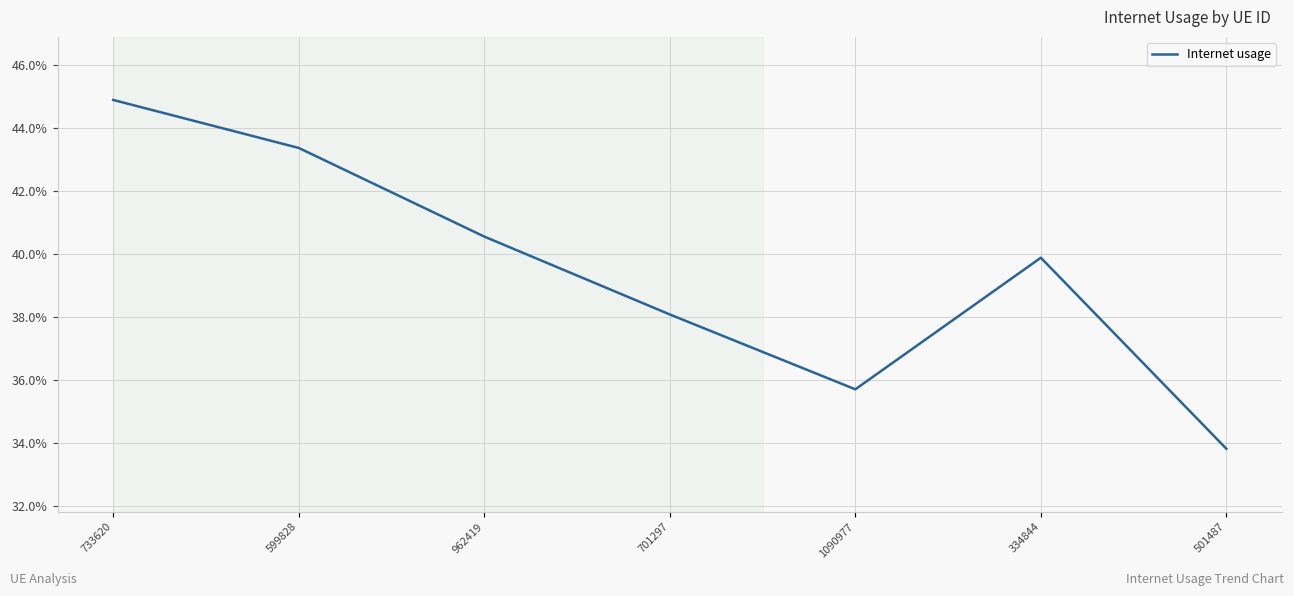

What is the difference between the values at 501487 and 334844?

0.1